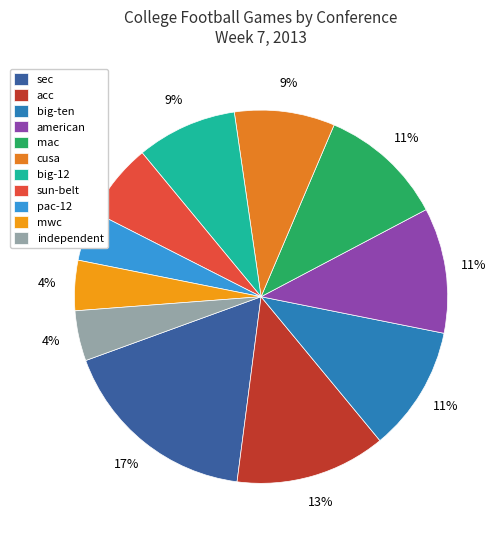

The mac slice represents 1% of the pie. True or false?

False